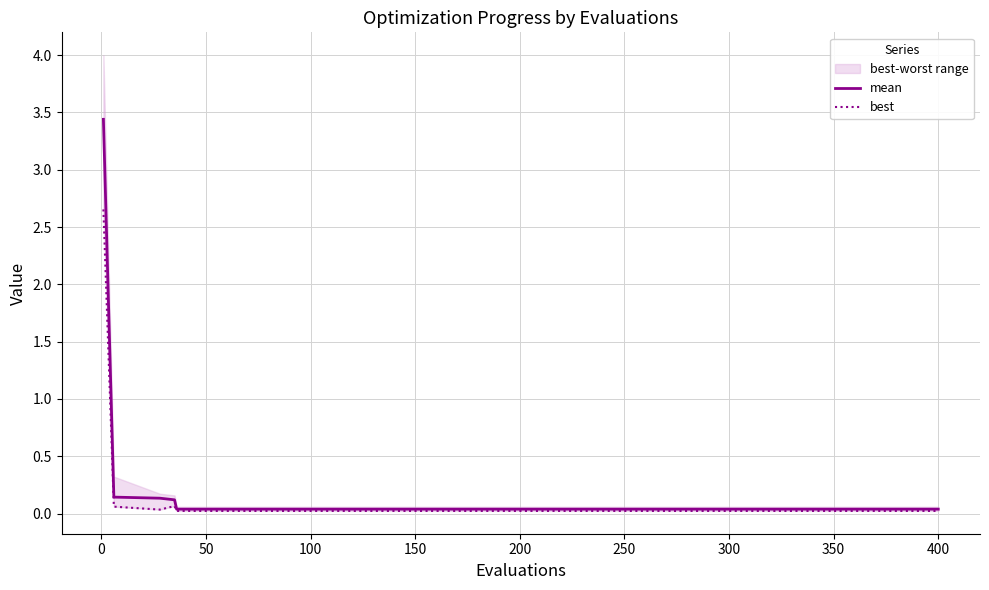

What is the maximum value for mean?

3.4